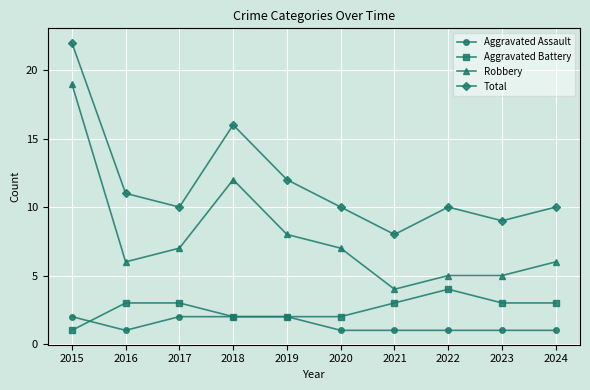

What value does the Aggravated Battery series have at 2022?

4